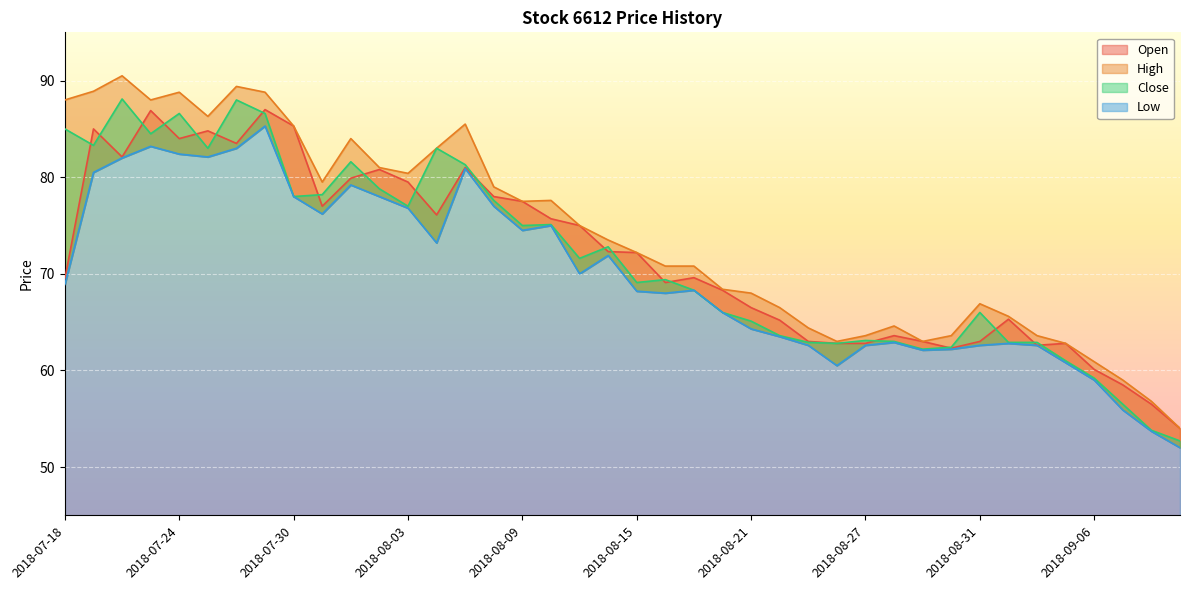

Read the High value at 2018-08-30.

63.6